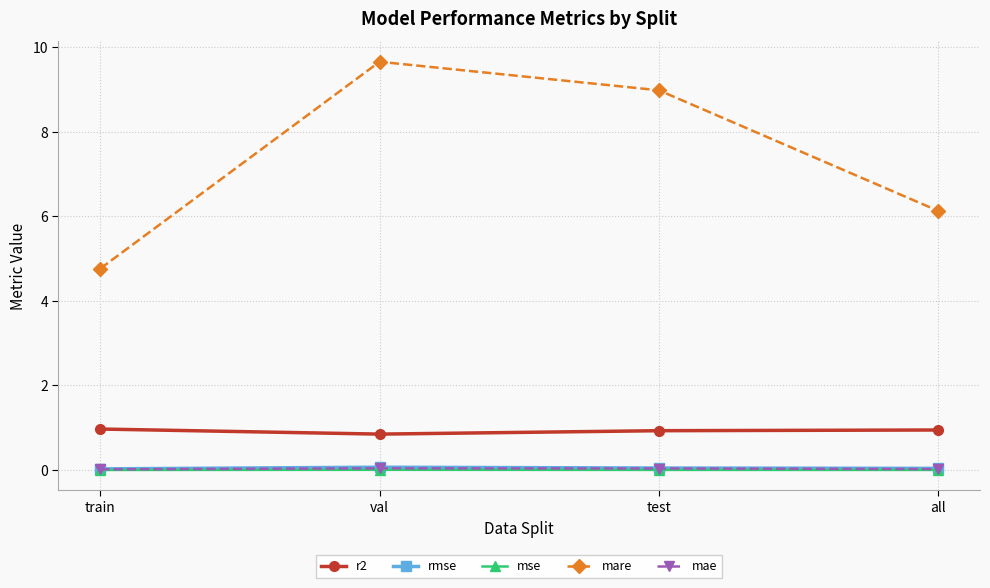

The mse series shows 0.0 at train. True or false?

True